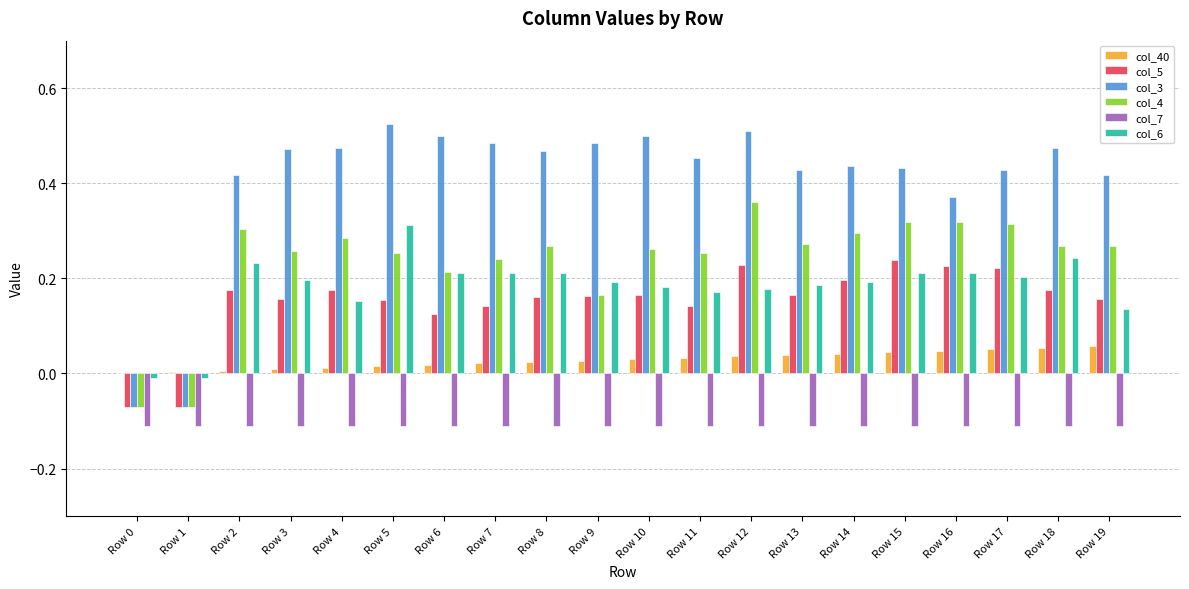

True or false: col_4 has a value of 0.3 at Row 14.

True